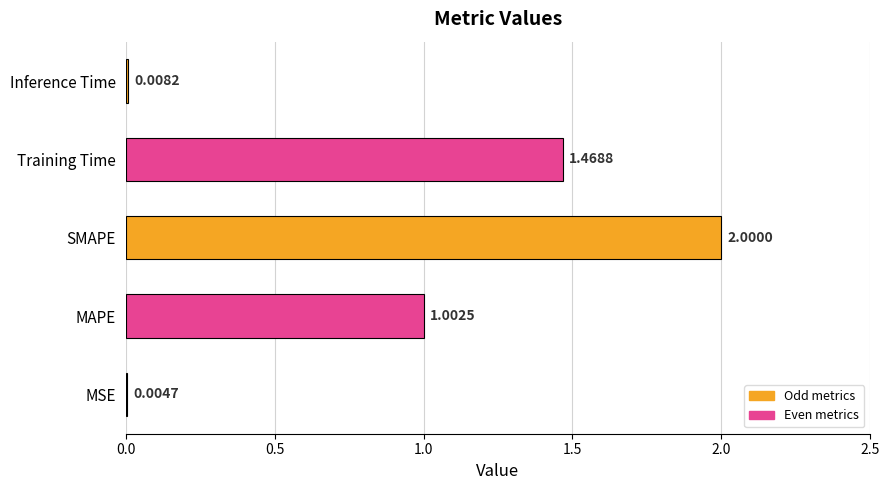

Where is the data nearest to the value 1?

MAPE